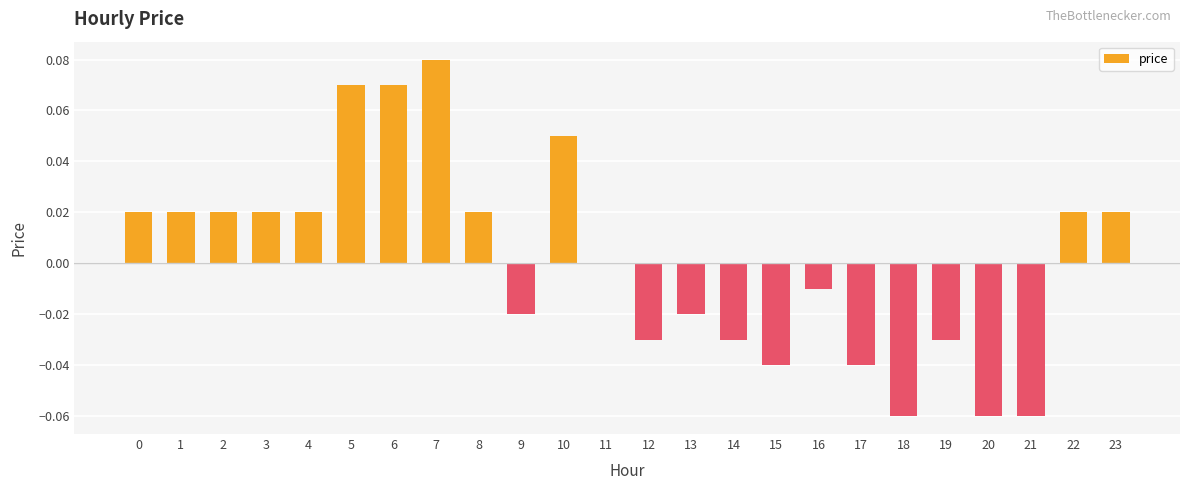

True or false: the data shows -0.0 at 13.

True